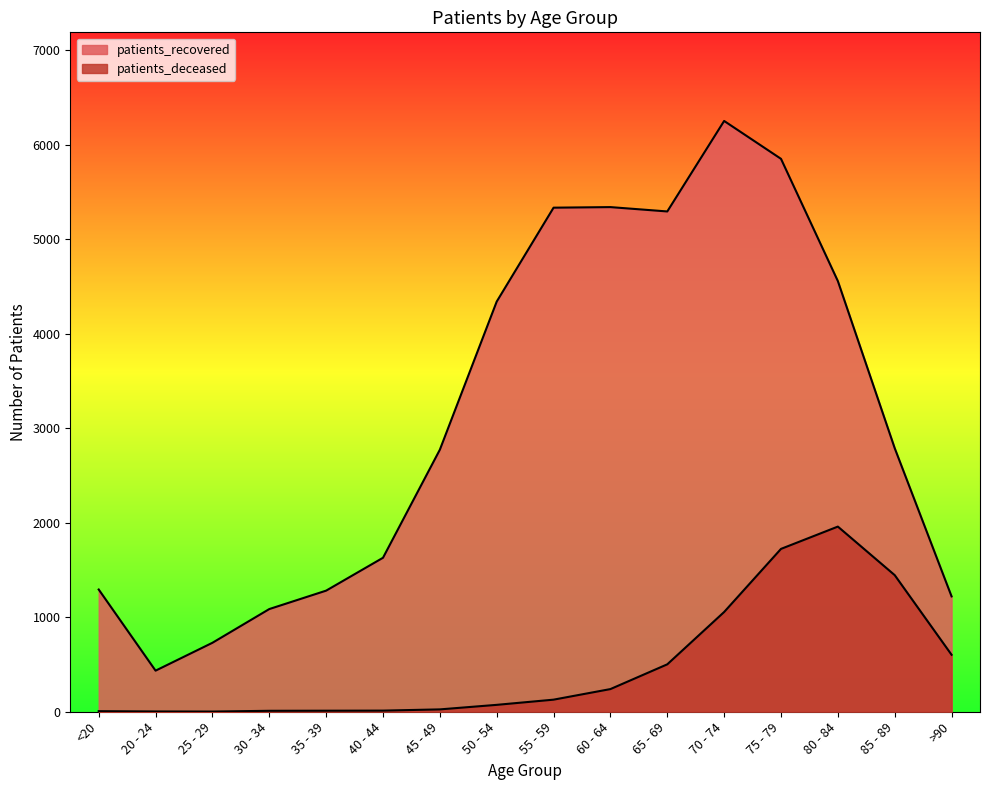

True or false: patients_recovered and patients_deceased cross at least once.

False